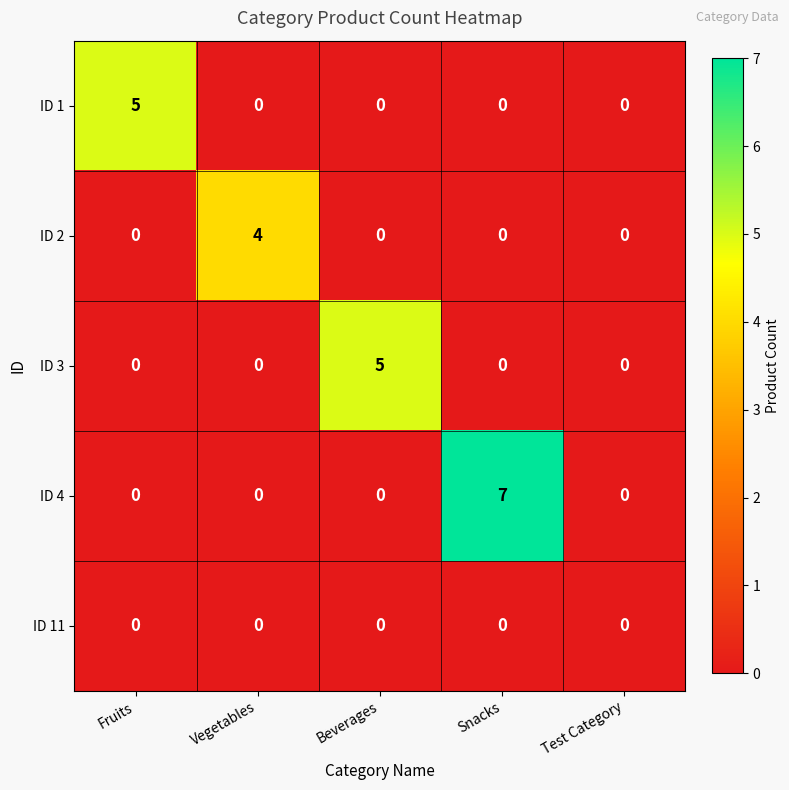

Reading right to left, list all the values displayed in this chart.

ID 1: 0	0	0	0	5
ID 2: 0	0	0	4	0
ID 3: 0	0	5	0	0
ID 4: 0	7	0	0	0
ID 11: 0	0	0	0	0